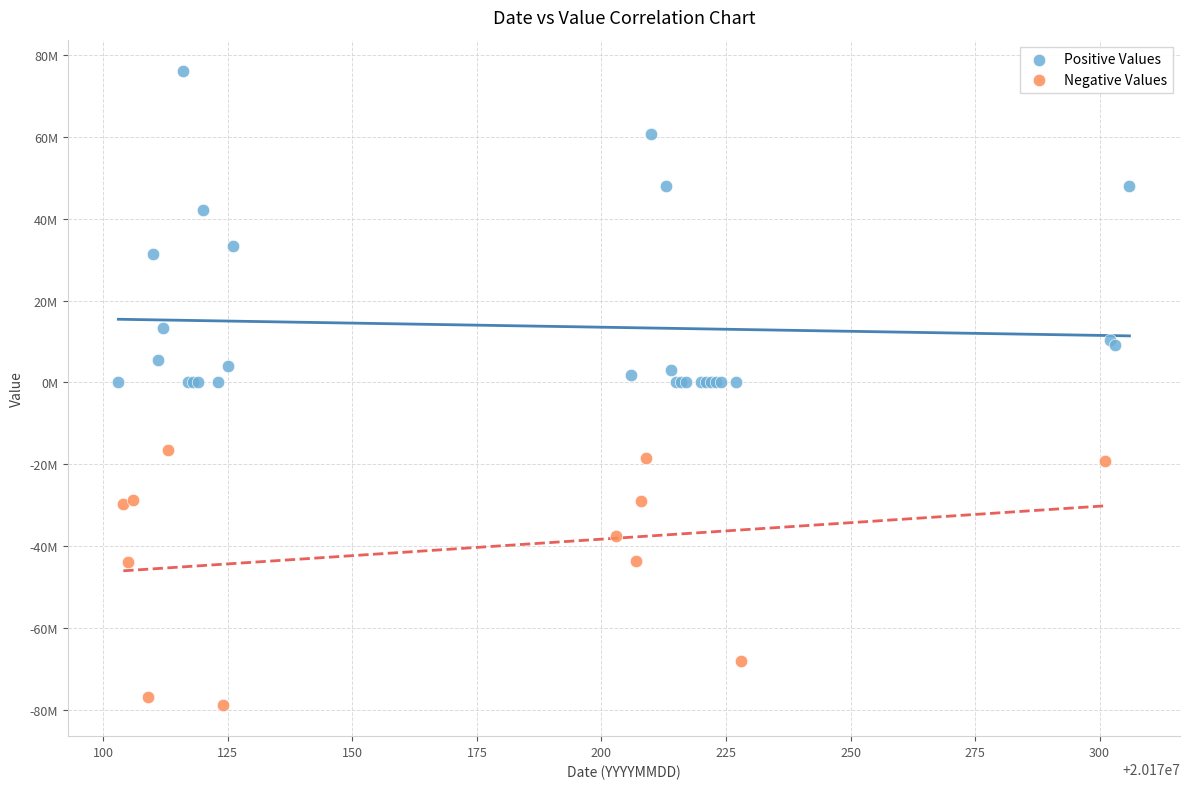

Which series contains the highest Y value?

Positive Values